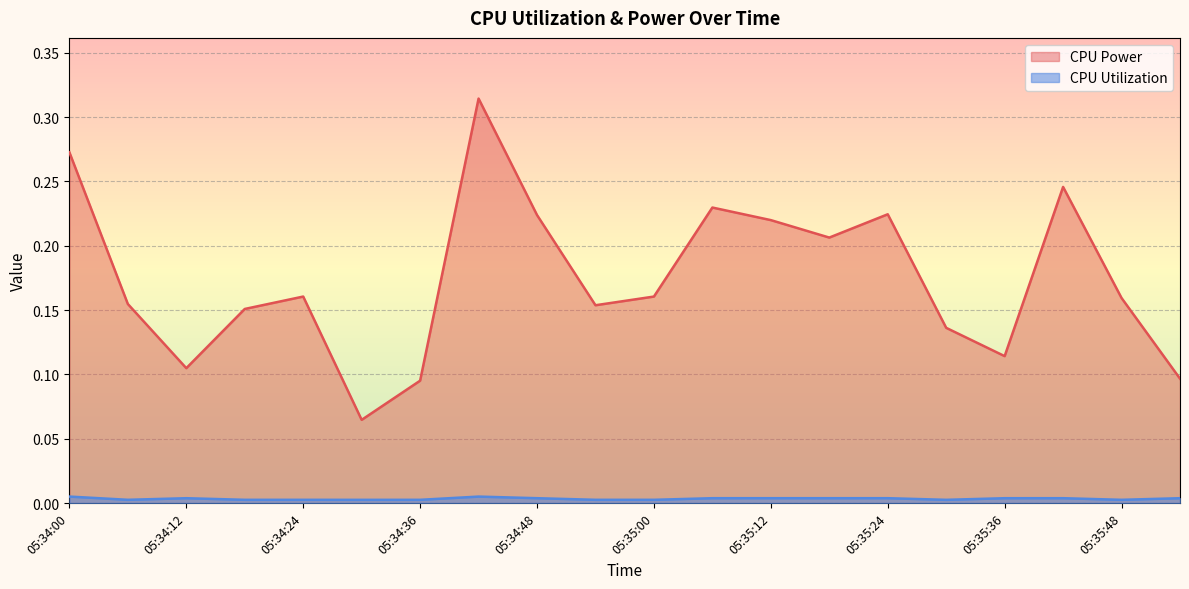

At which label does CPU Utilization reach its minimum?

05:34:30